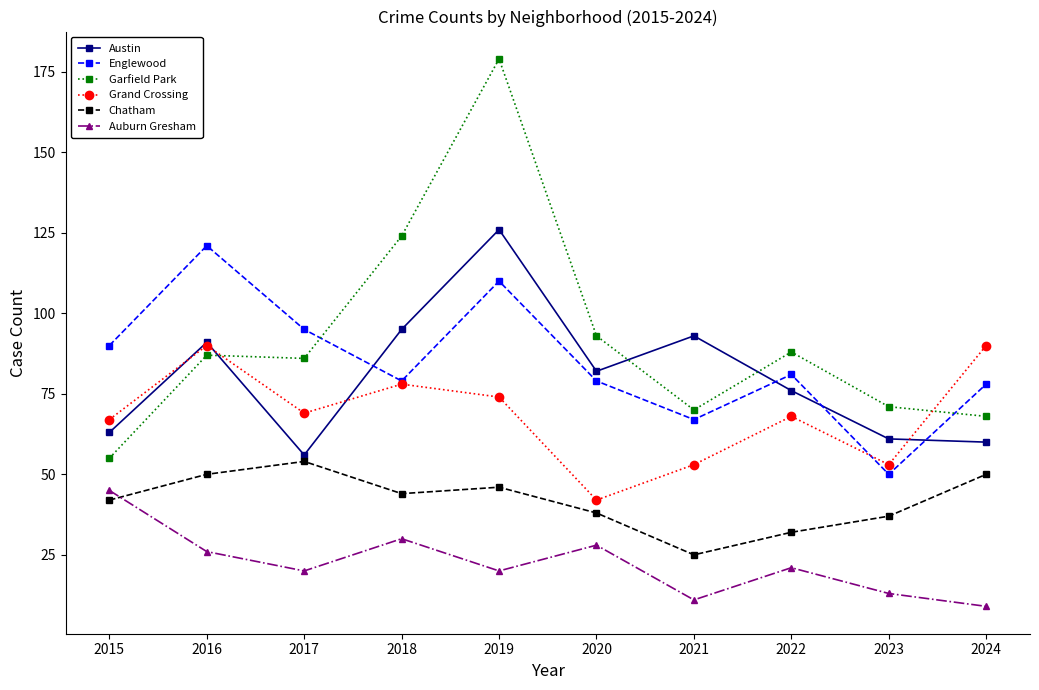

Which series ends up on top after the final intersection of Austin and Englewood?

Englewood